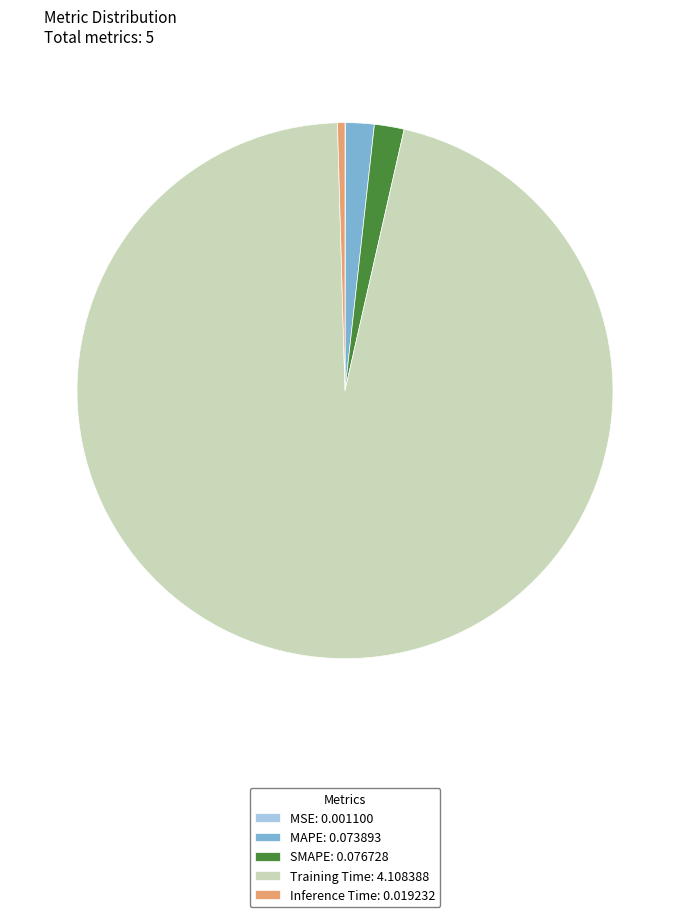

Which category has the biggest portion of the pie?

Training Time